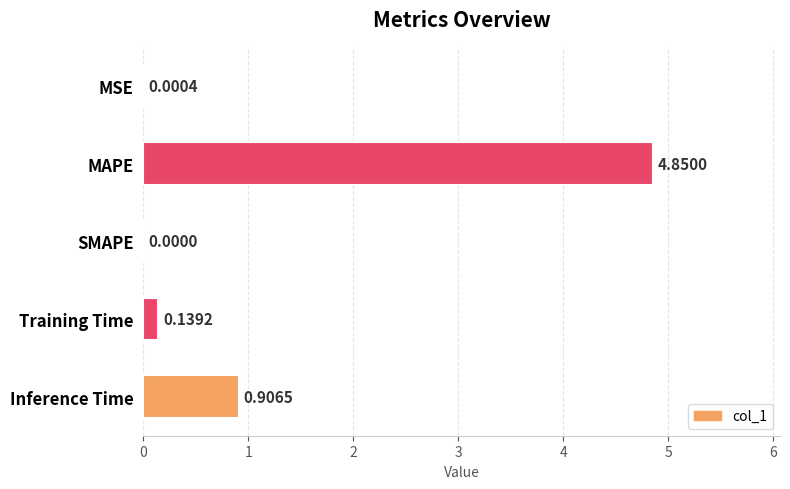

Between MSE and Inference Time, which is larger?

Inference Time